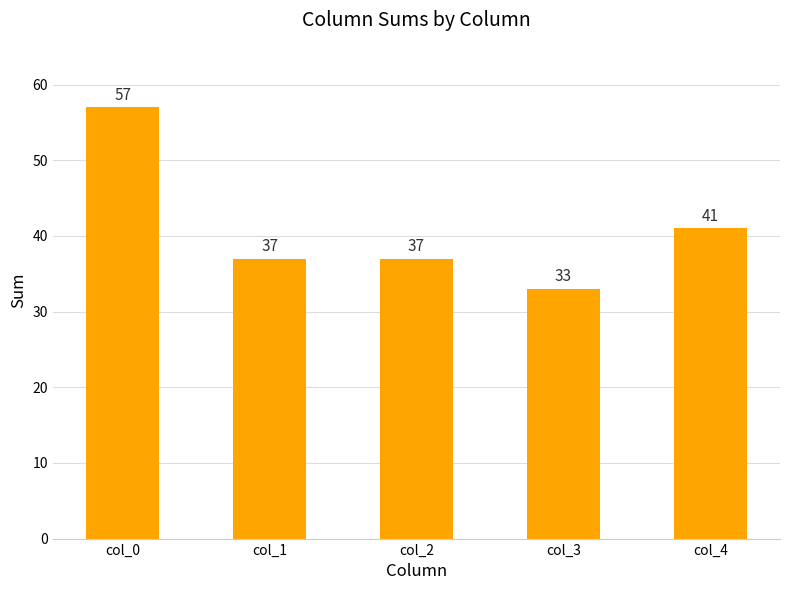

Reading right to left, list all the values displayed in this chart.

41	33	37	37	57